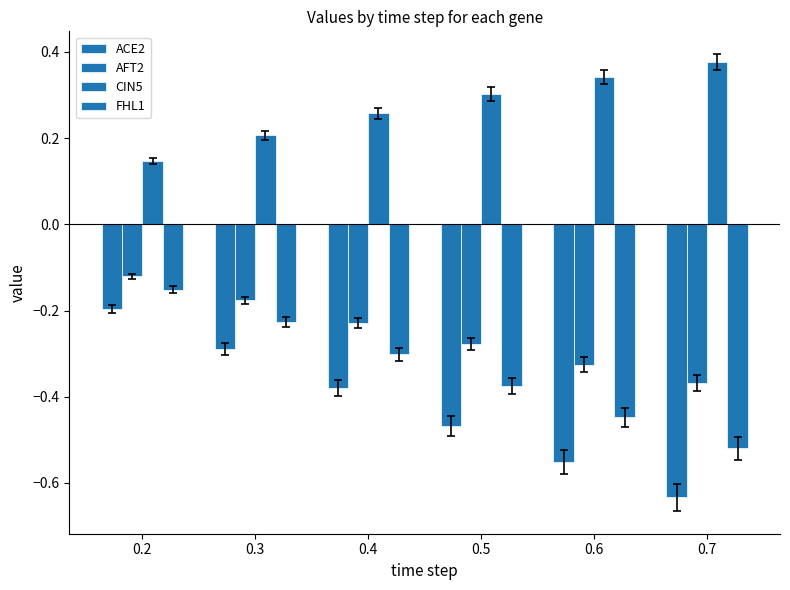

How many bars are there in each group?

4